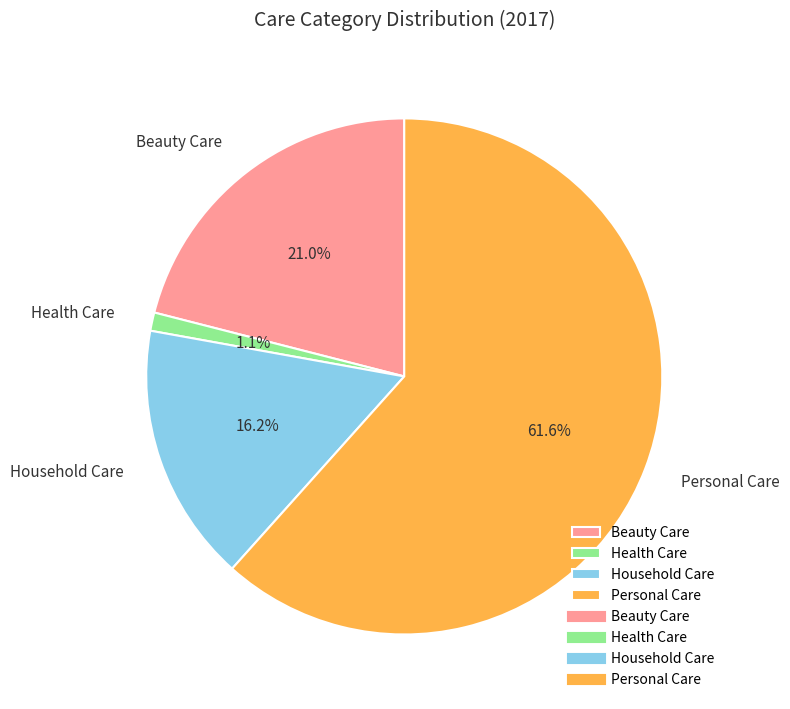

Is Beauty Care the majority of the pie?

No